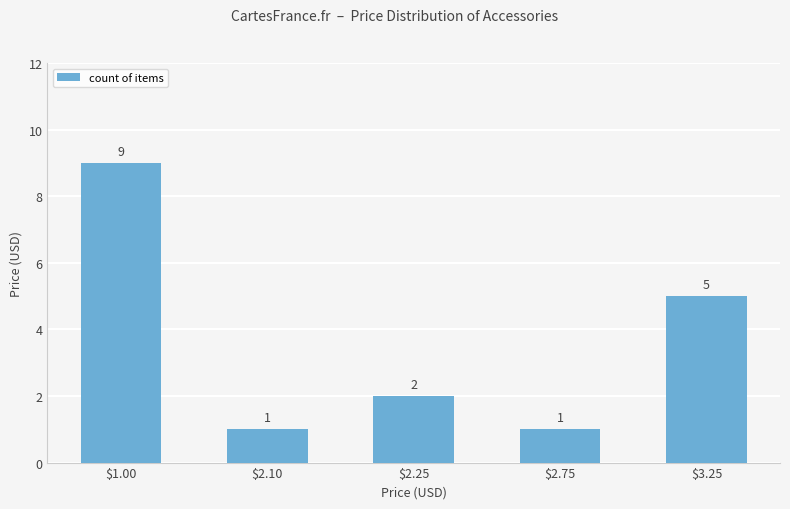

What is the greatest value displayed?

9